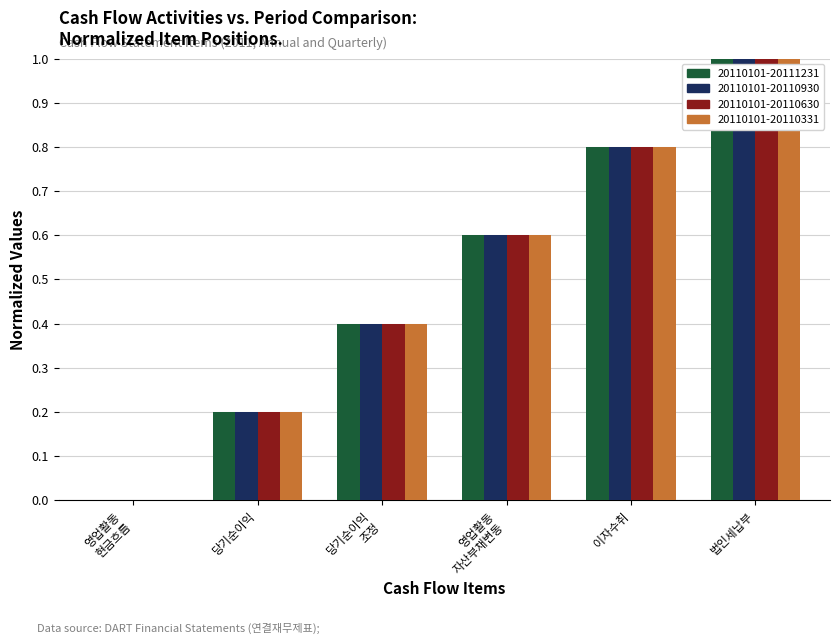

What is the highest value of the 20110101-20110630 series?

1.0